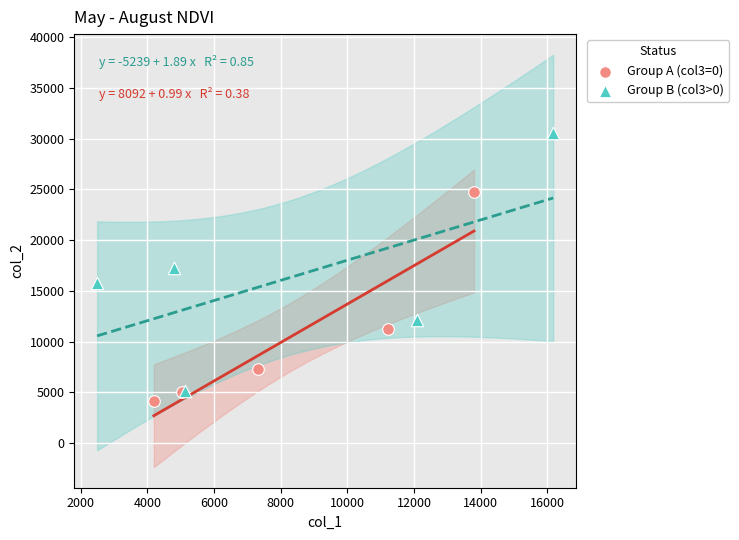

Which series reaches the minimum Y coordinate?

Group A (col3=0)